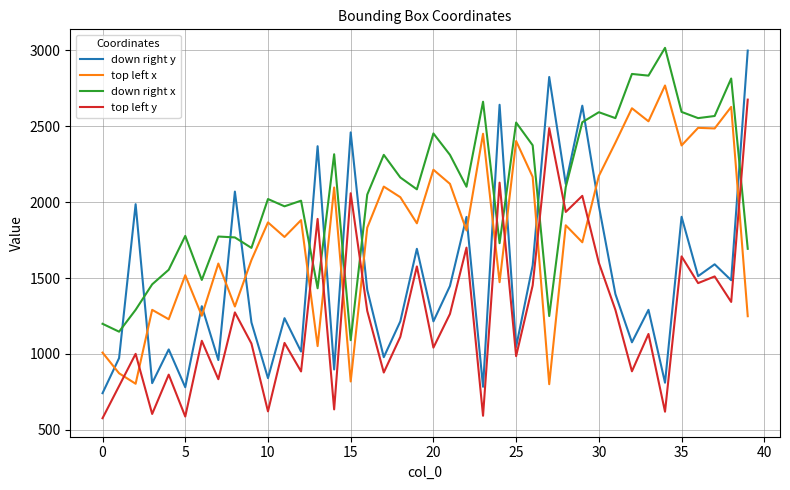

What is the highest value of the down right x series?

3017